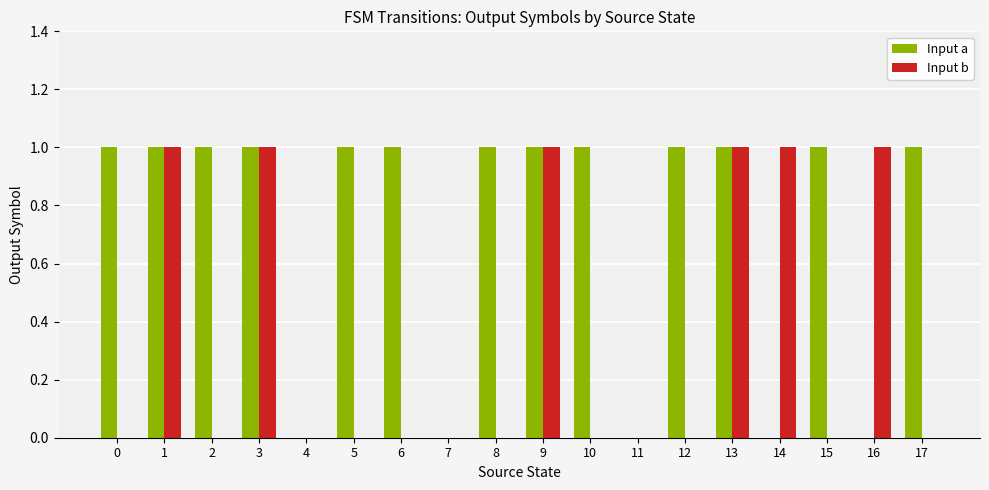

True or false: Input a has a value of 1 at 4.

False